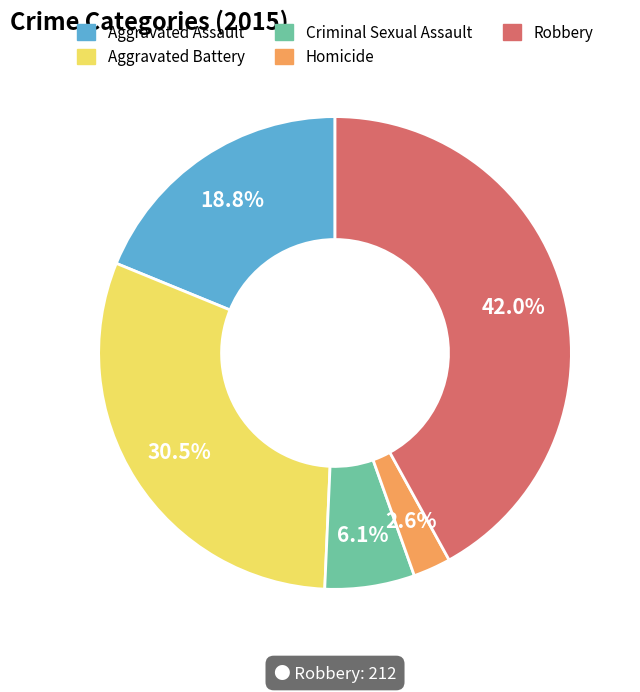

Approximately how many times larger is the value at Aggravated Battery compared to Robbery?

0.7